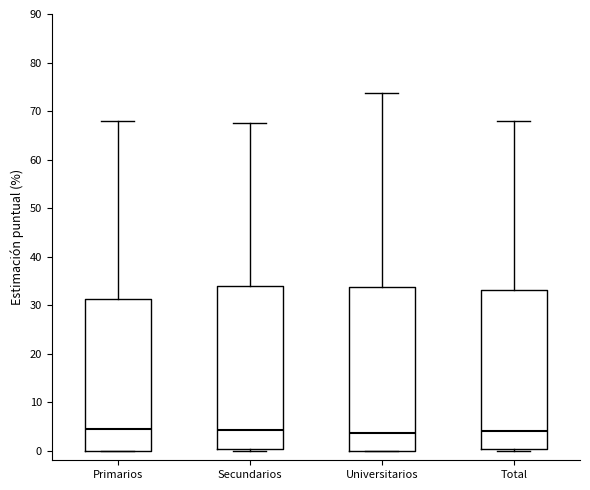

Reading left to right, read every box against the y-axis: the position of its median line, the range the box covers, and the ends of its whiskers. The values are not printed on the chart, so give them approximately, as read against the axis.

Primarios: median 4, box 0 to 31, whiskers 0 to 68
Secundarios: median 4, box 0 to 34, whiskers 0 (just below the box's lower edge) to 68
Universitarios: median 4, box 0 to 34, whiskers 0 to 74
Total: median 4, box 0 to 33, whiskers 0 to 68